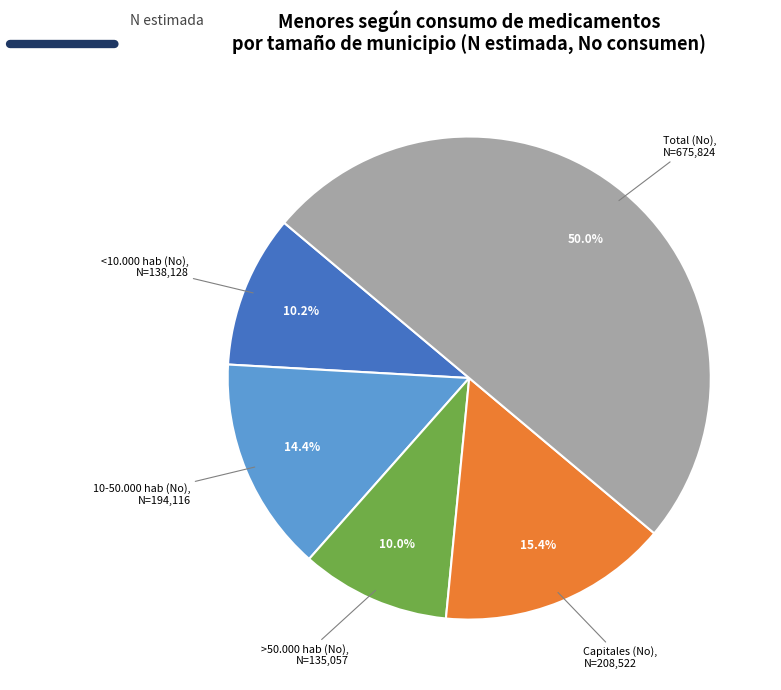

Is it true that Capitales (No) is 15% of the pie?

True